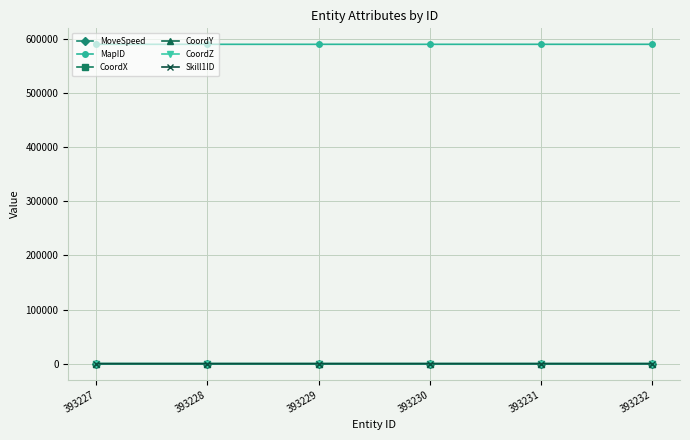

What is the value of the MapID point at the 6th from the left?

589825.0